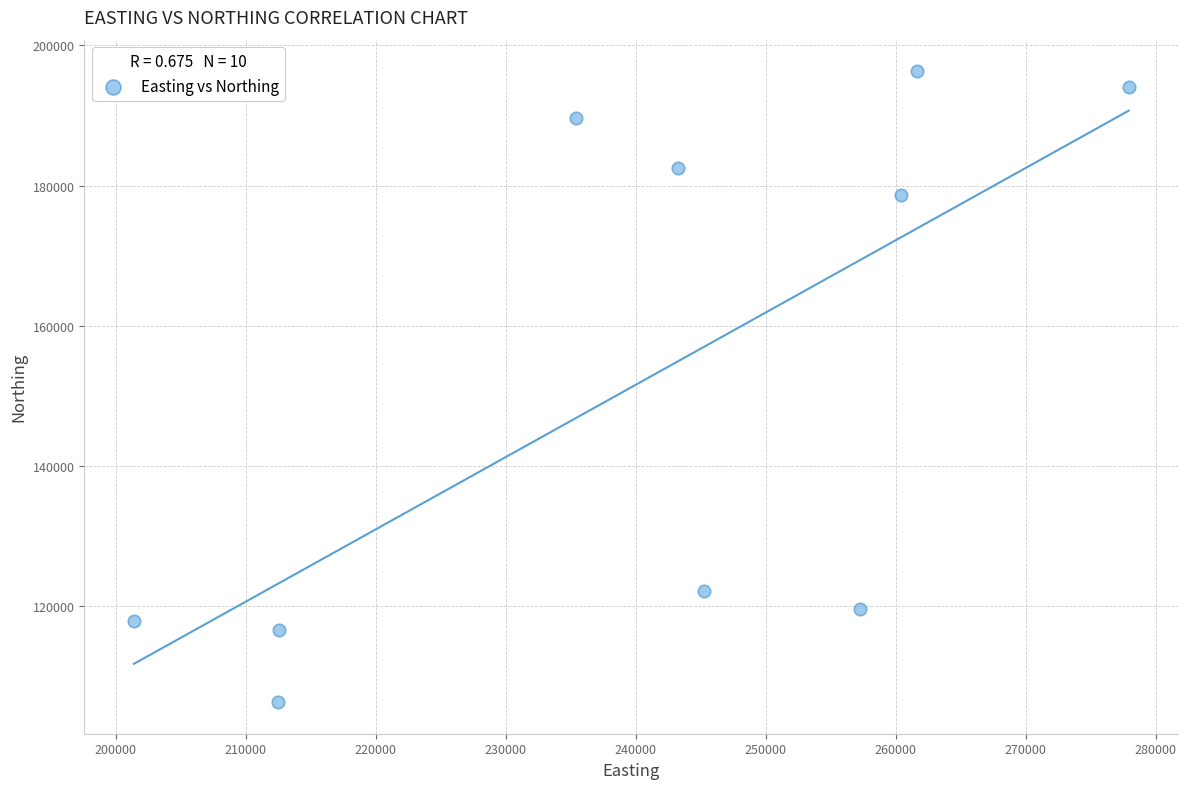

What Y value in the scatter plot is closest to 151307?

178662.7